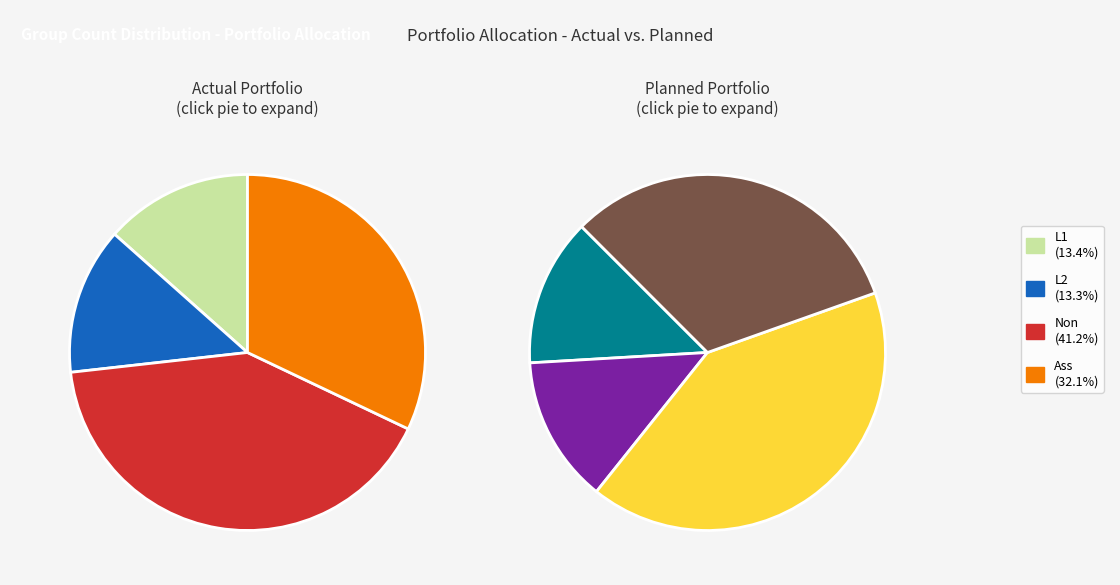

The L2 slice represents 13% of the pie. True or false?

True